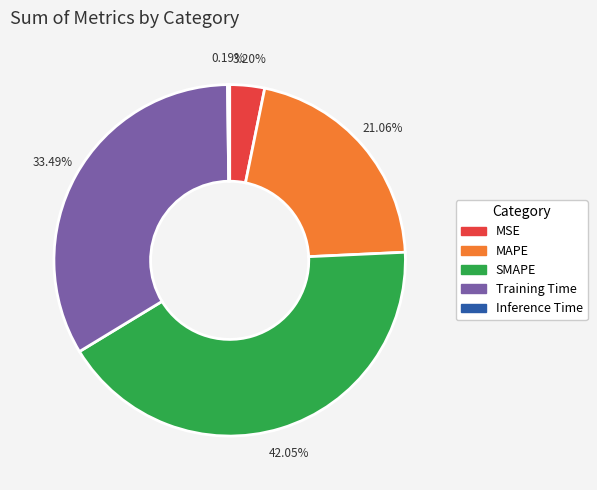

Combined, do Training Time and SMAPE account for over 50%?

Yes